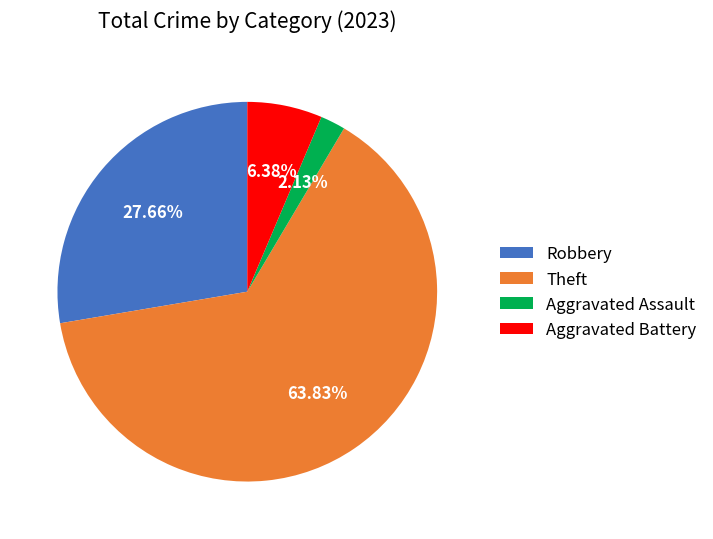

To the nearest percent, what is the difference between the Theft and Robbery slice percentages?

36%